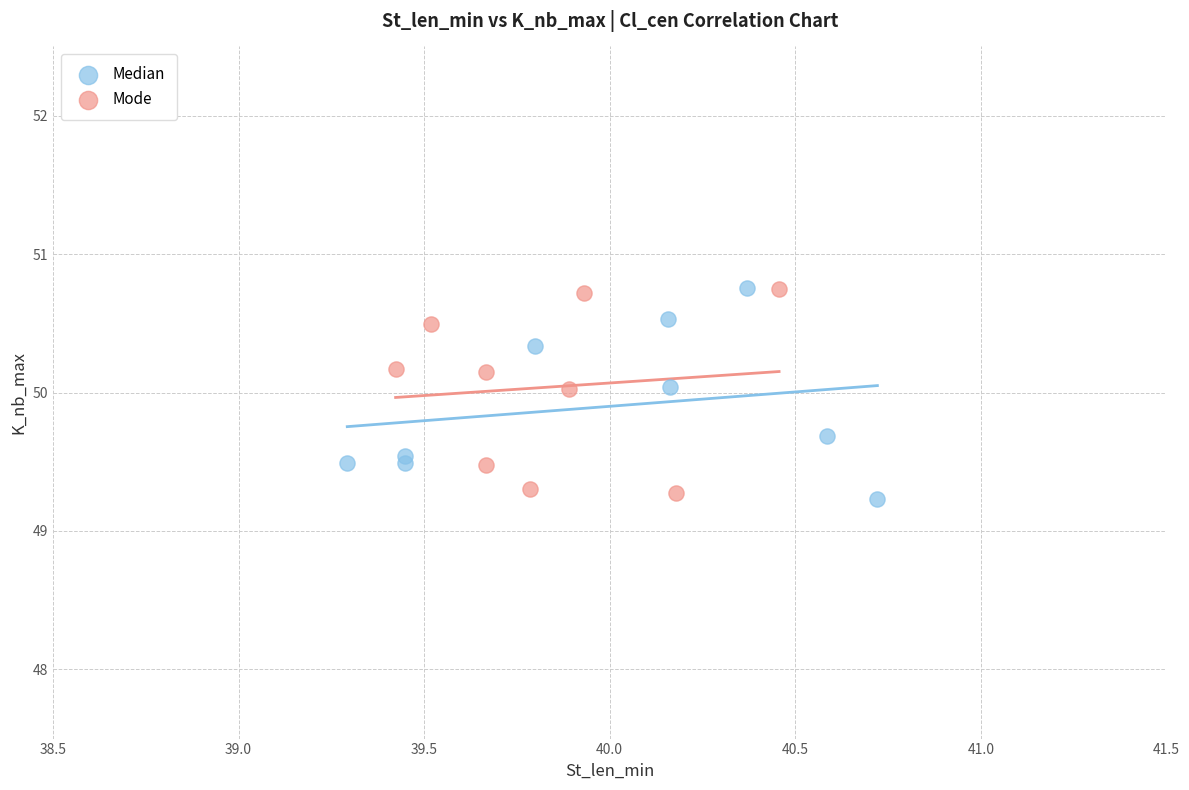

What are all the series names shown in the legend?

Median, Mode